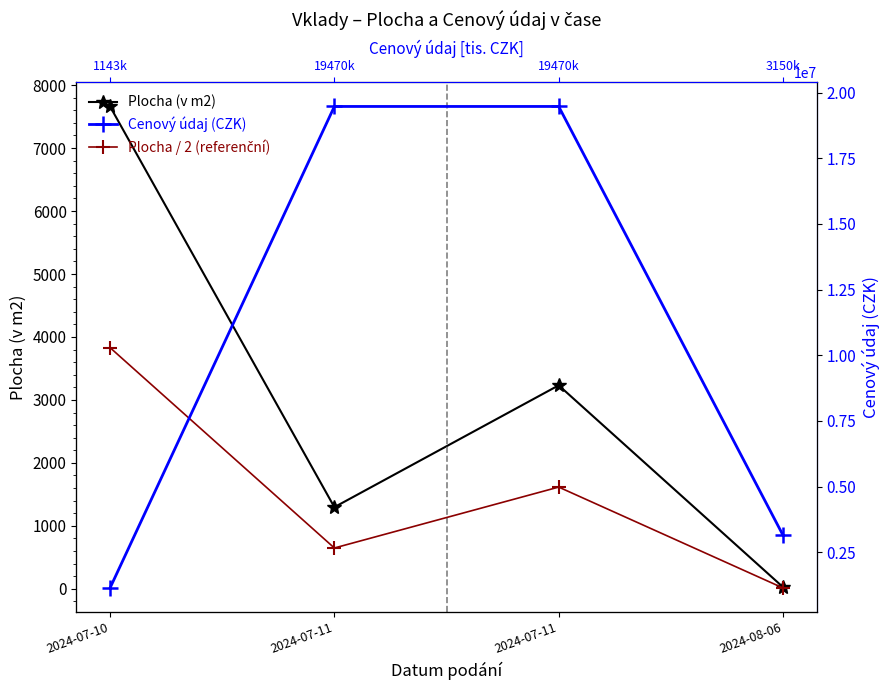

Rank the series at 2024-08-06 from highest to lowest value.

Cenový údaj (CZK), Plocha (v m2), Plocha / 2 (referenční)